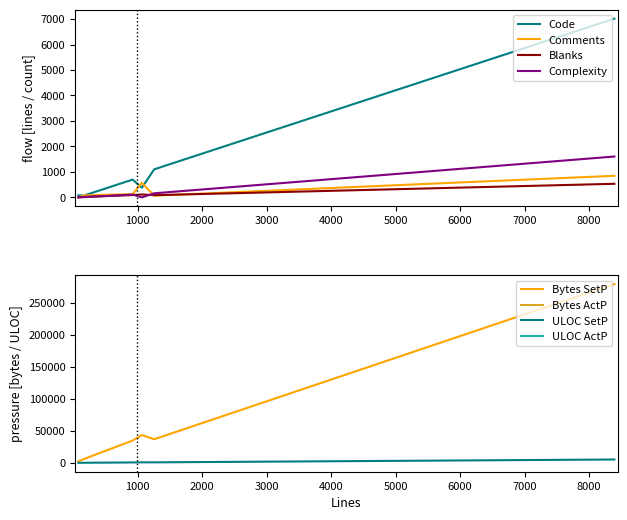

List the series in order of their peak value, highest first.

Bytes, Code, ULOC, Complexity, Comments, Blanks